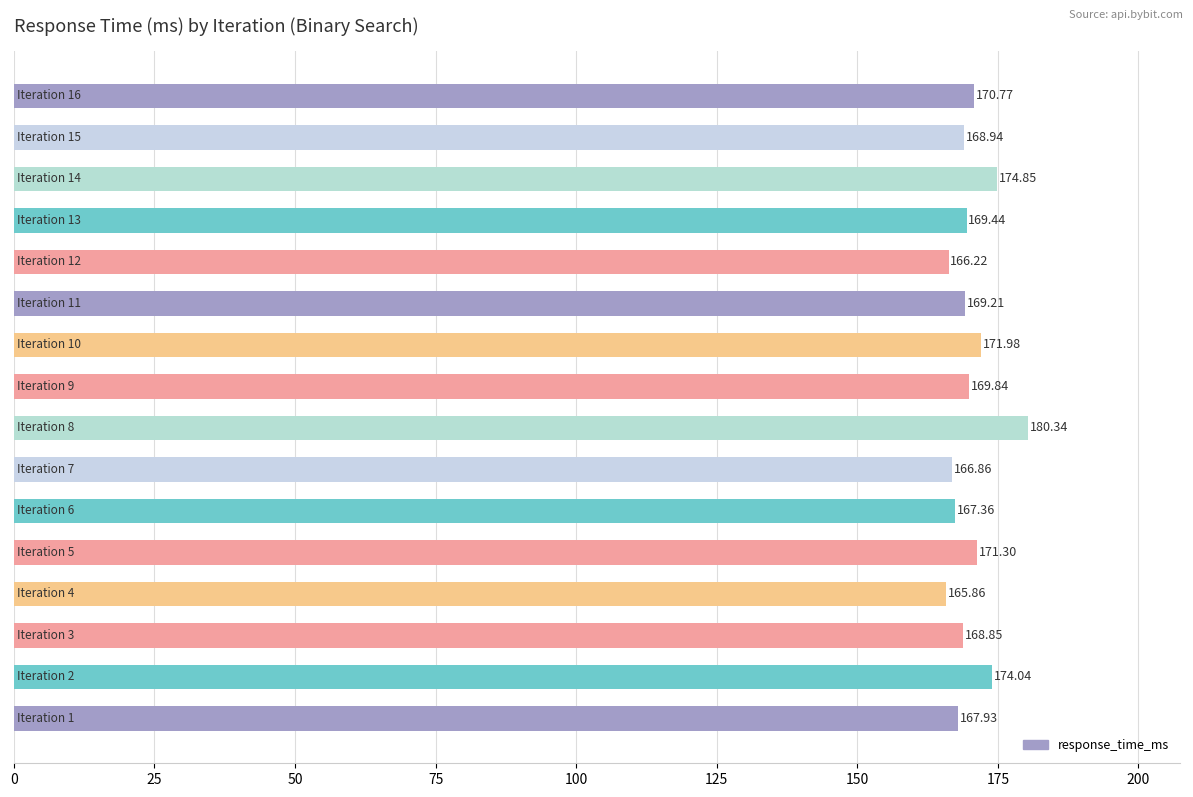

How many distinct data groups are displayed?

1